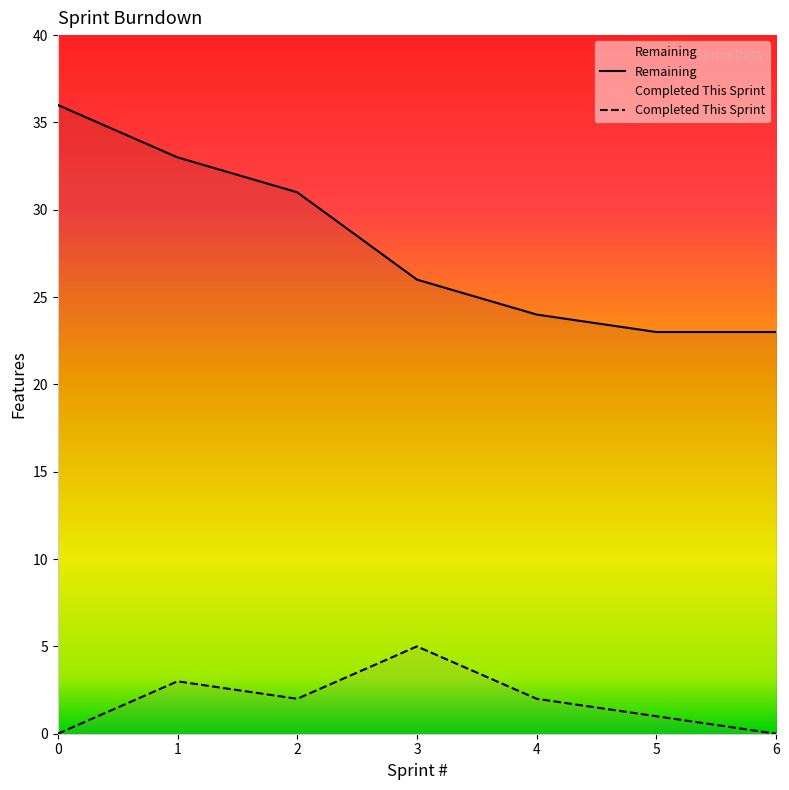

How many interior local peaks does the Completed This Sprint series have?

2